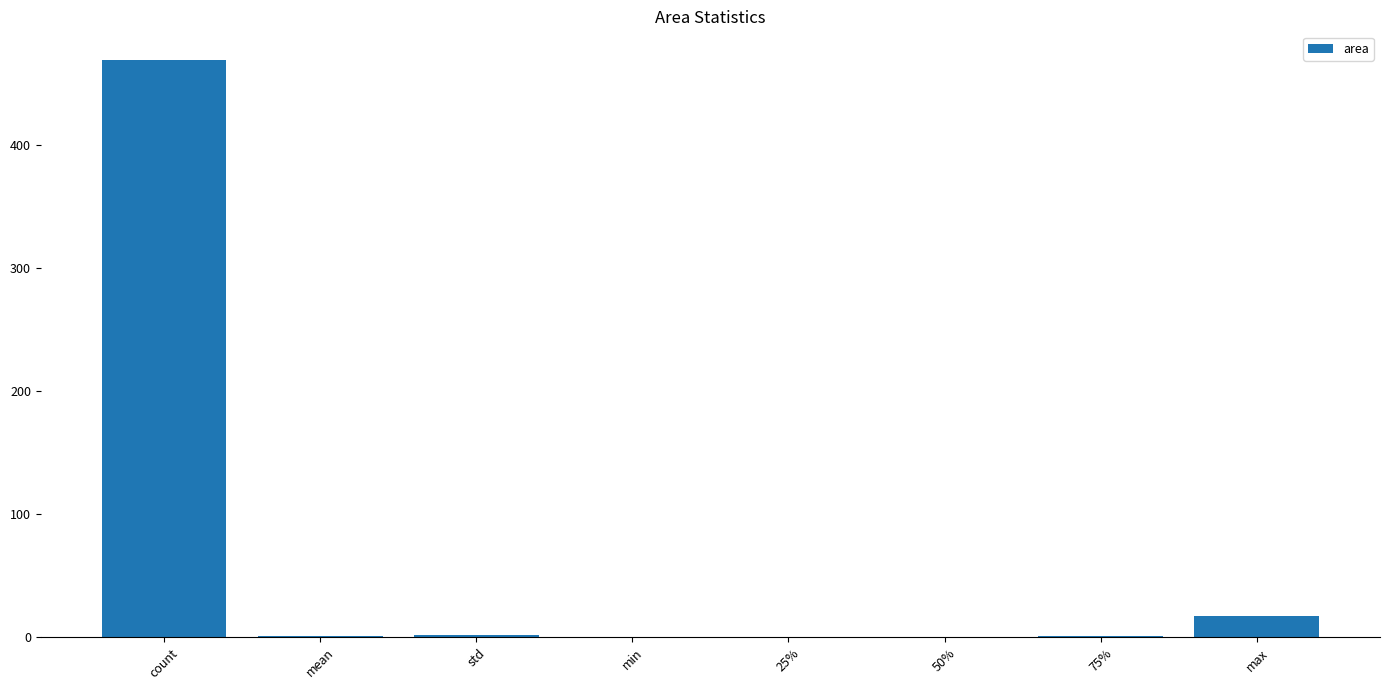

What is the difference between the values at std and 25%?

1.7